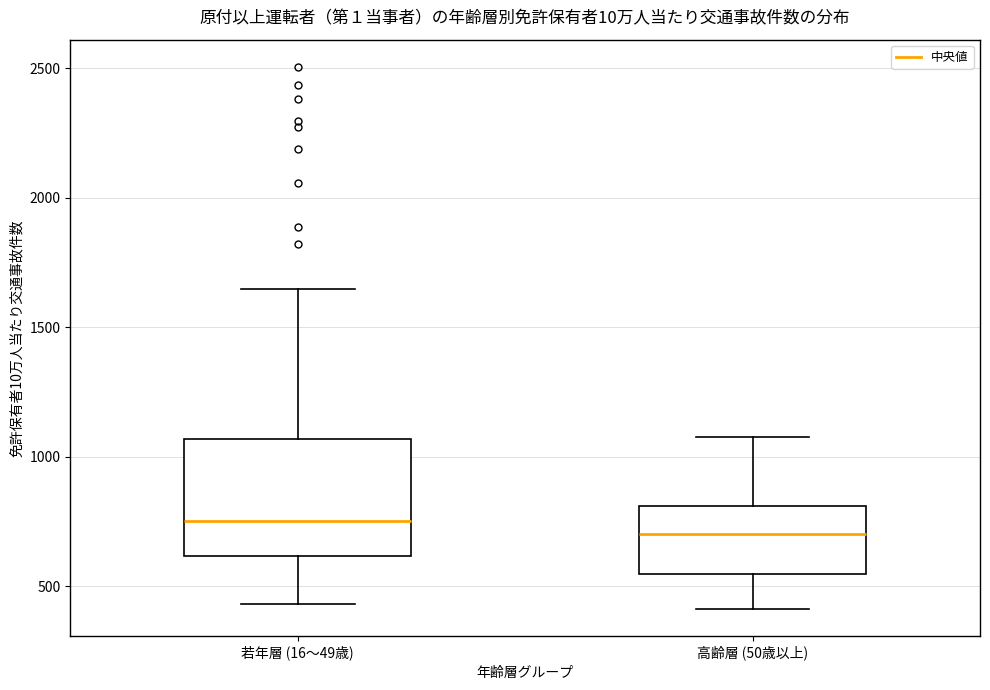

Comparing the boxes themselves (not the whiskers), which one is the tallest?

若年層 (16～49歳)